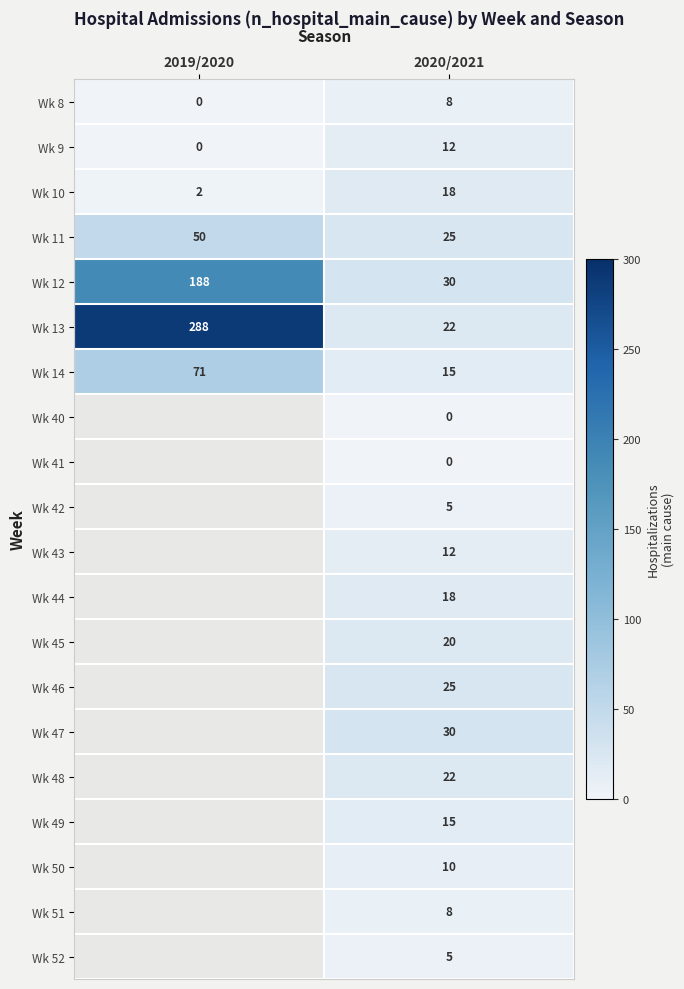

At how many categories does at least one series exceed 89?

1